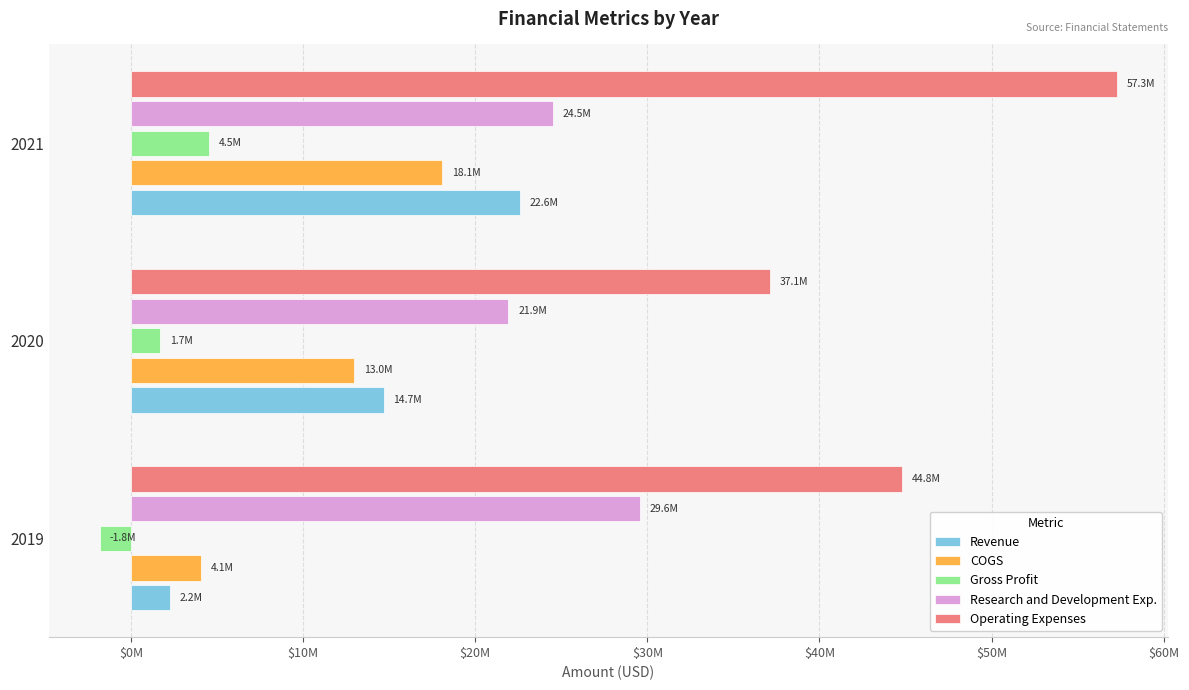

How many bars are there in each group?

5